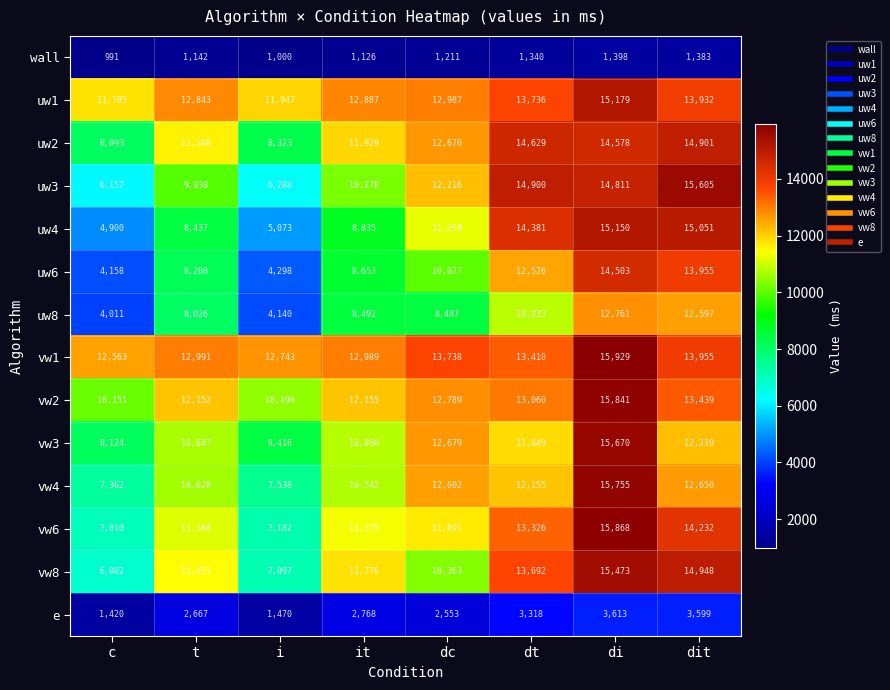

What is the difference between the highest and lowest values at dc?

12527